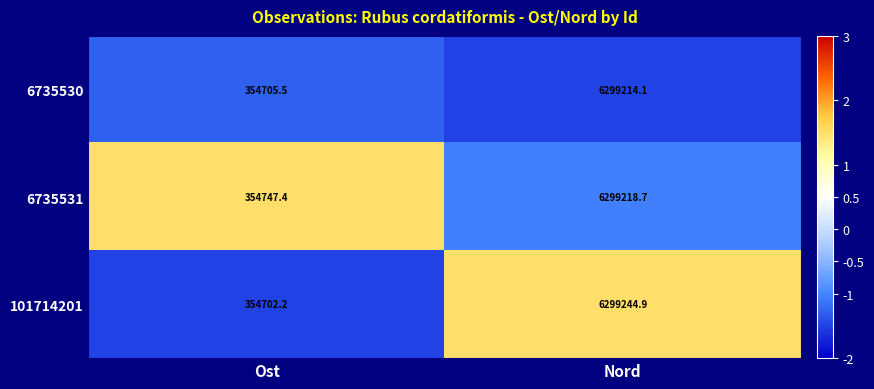

How many series are shown in this chart?

3